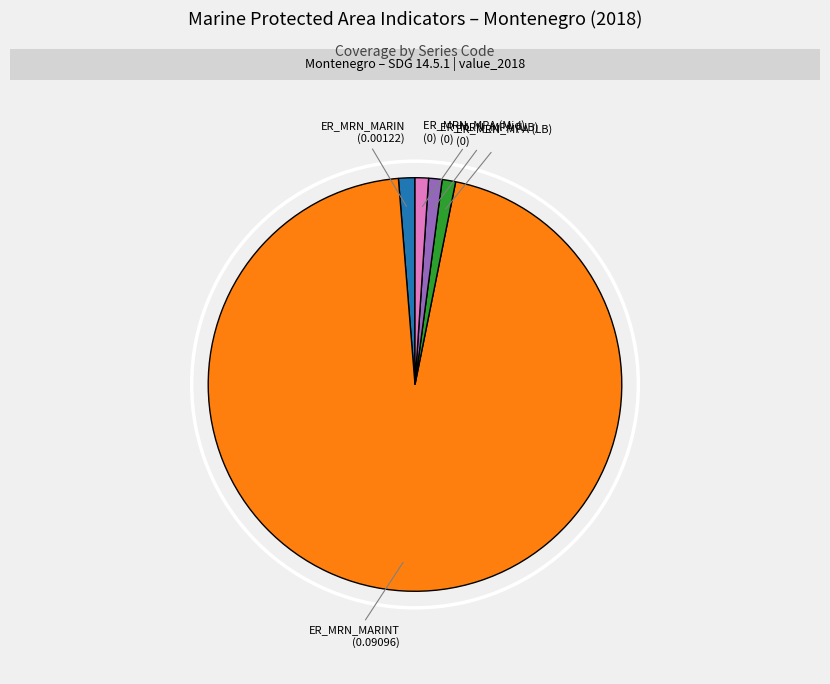

Is it true that ER_MRN_MARIN is 11% of the pie?

False